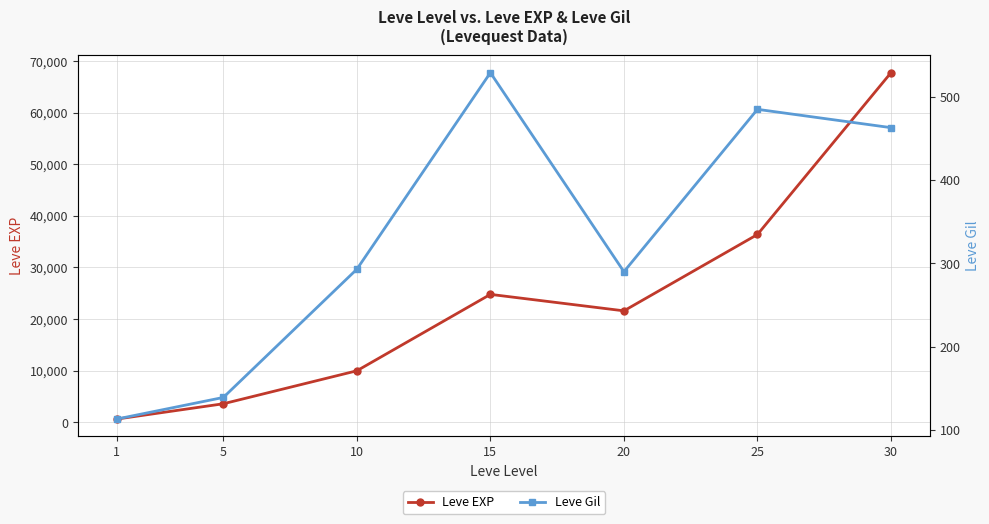

True or false: Leve EXP has more than 1 points higher than both neighbors.

False